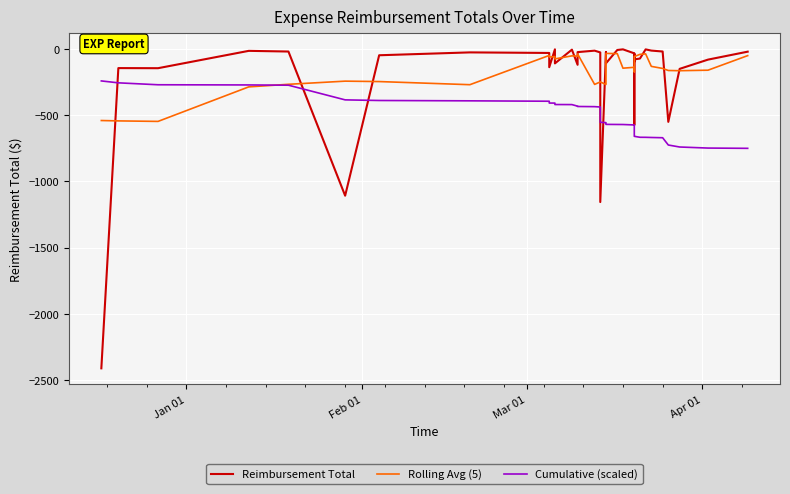

Count the number of data series in this chart.

3